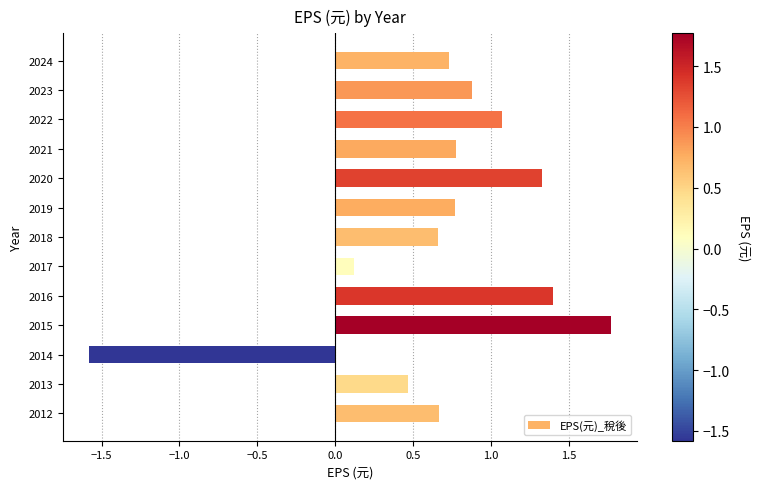

How many values exceed 0?

12